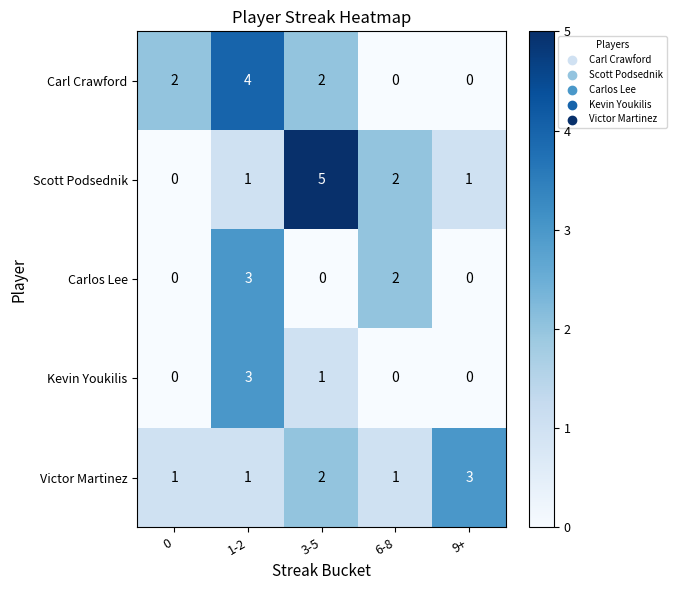

Count the Carl Crawford values in the range 0 to 2.

4